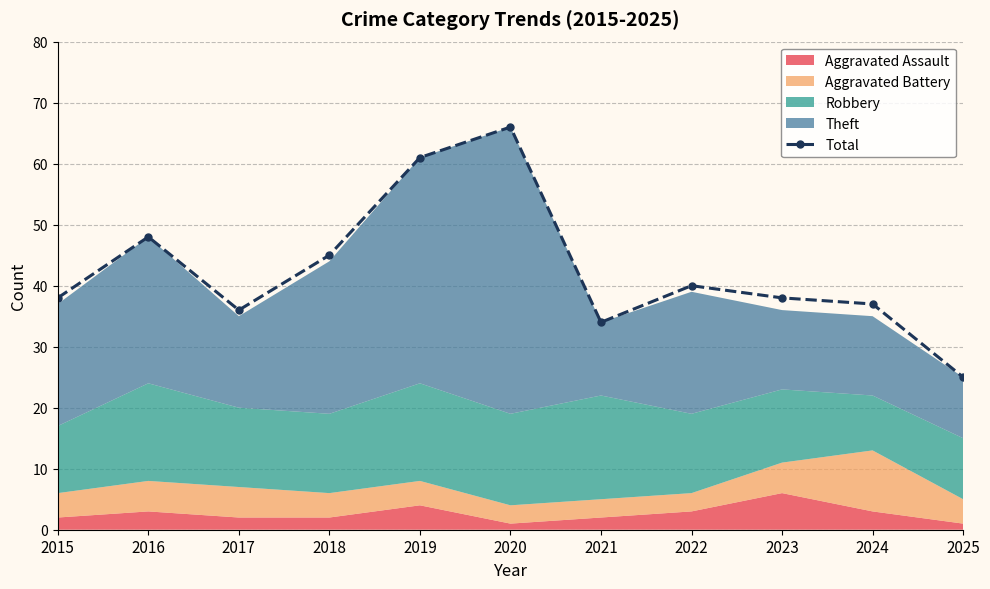

Rank the categories by value from lowest to highest.

2025, 2021, 2017, 2024, 2015, 2023, 2022, 2018, 2016, 2019, 2020